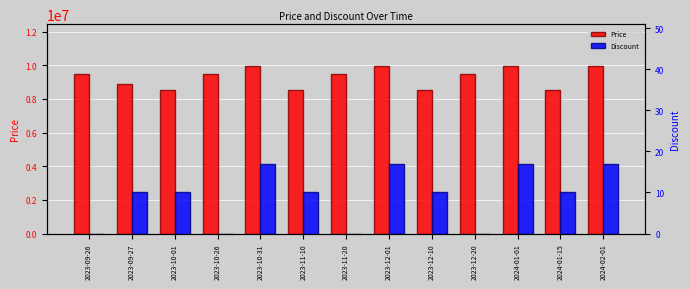

List the labels in order of Price value, smallest first.

2023-10-01, 2023-11-10, 2023-12-10, 2024-01-15, 2023-09-27, 2023-09-26, 2023-10-26, 2023-11-20, 2023-12-20, 2023-10-31, 2023-12-01, 2024-01-01, 2024-02-01